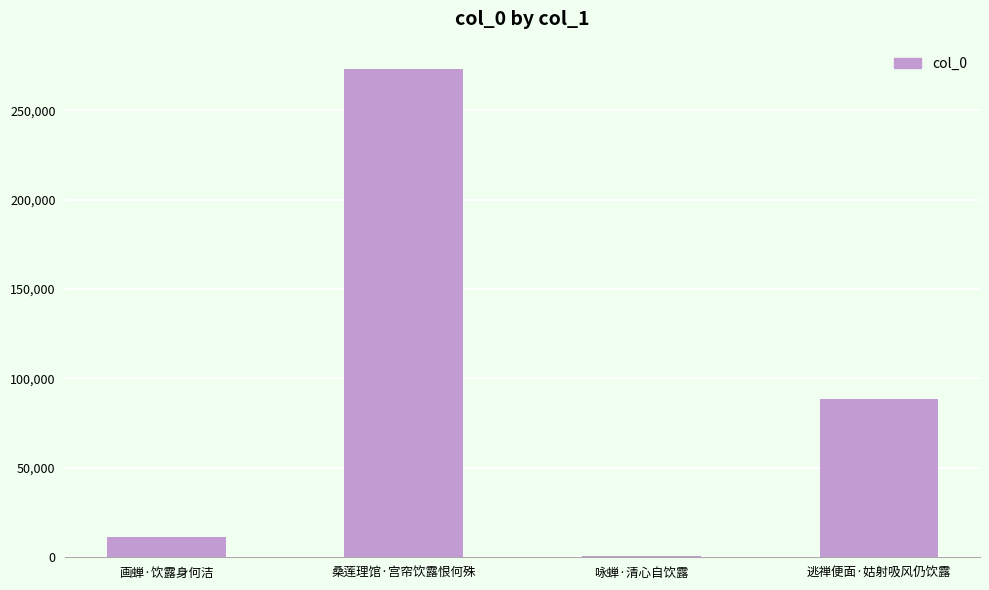

How many series are shown in this chart?

1